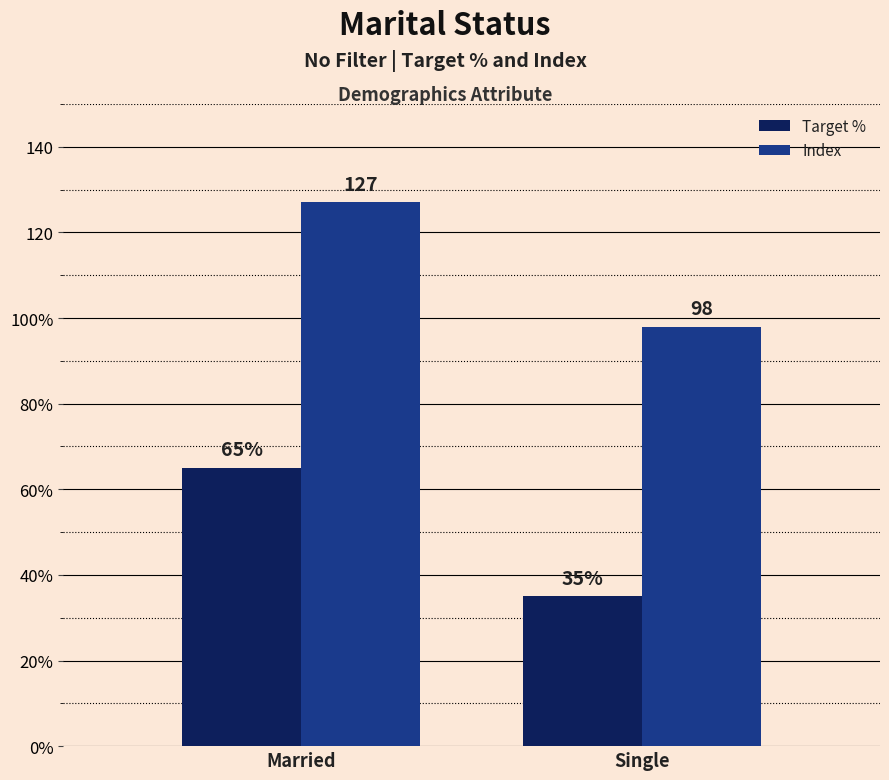

At which category is the sum across all series the highest?

Married